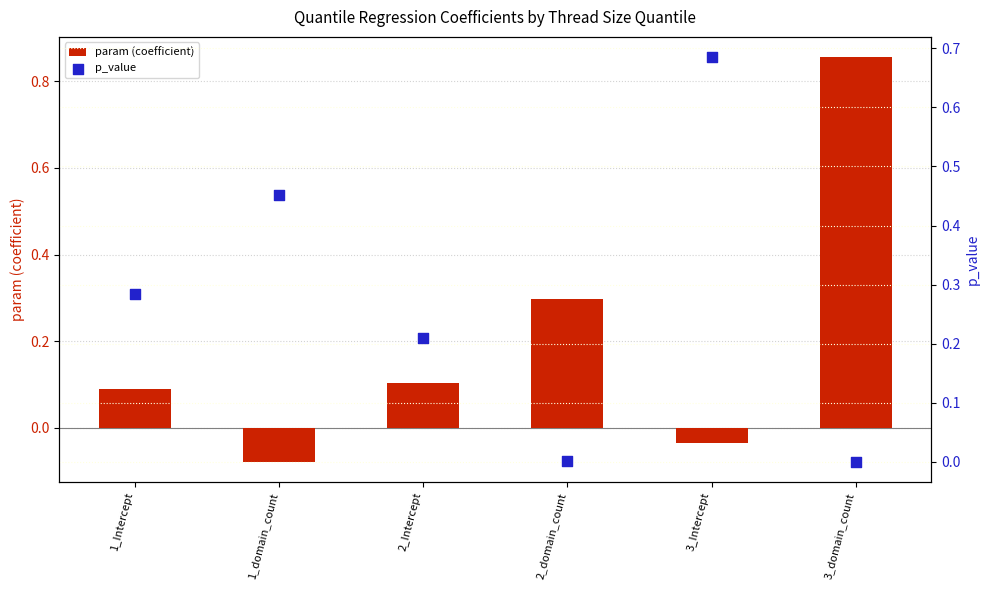

What are all the series names shown in the legend?

param (coefficient), p_value